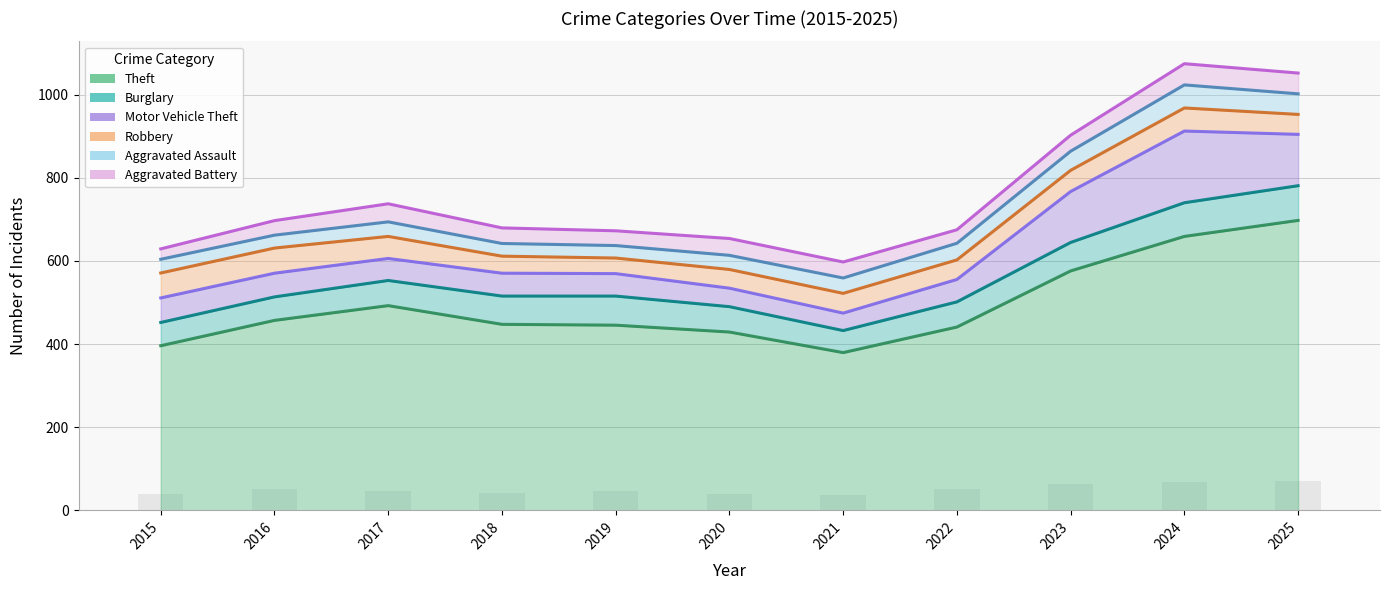

Is it true that Aggravated Assault equals 10 at 2018?

False